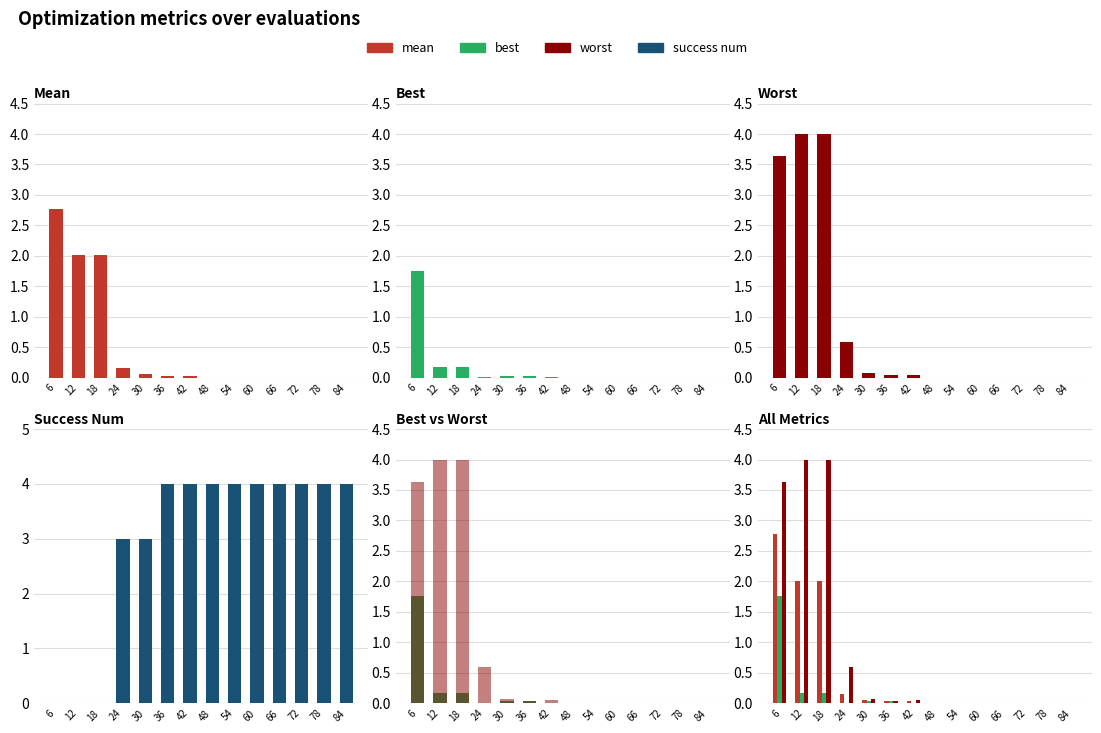

Between 54 and 12, which is larger?

12